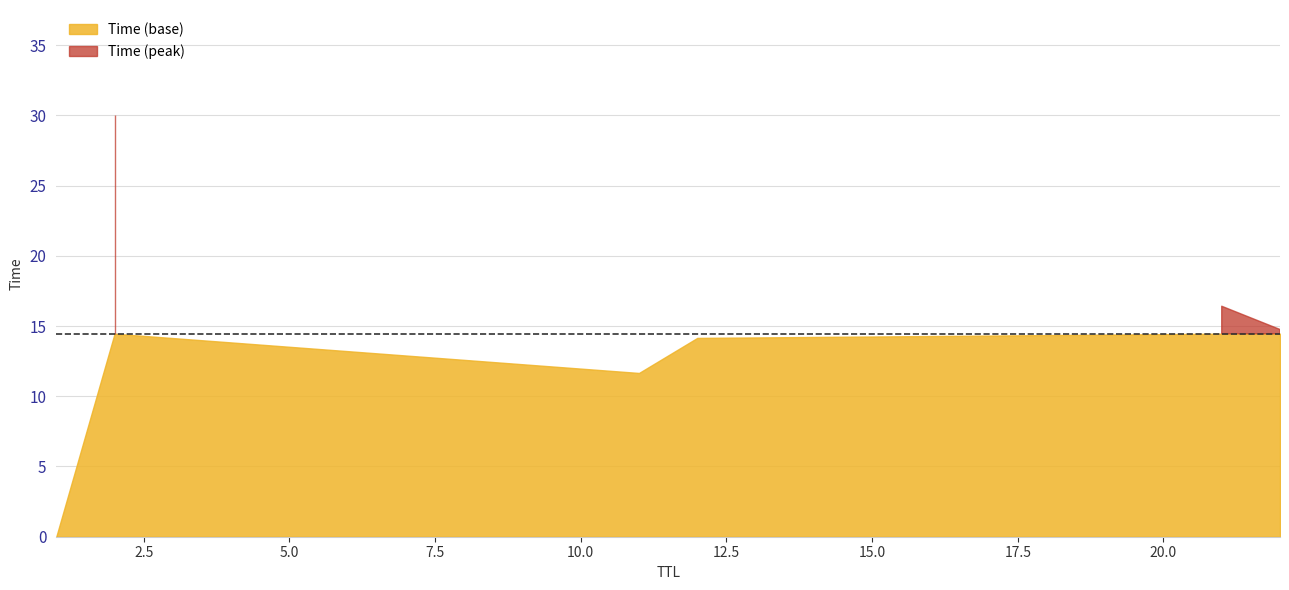

Is it true that the value at 1 is 0.0?

True